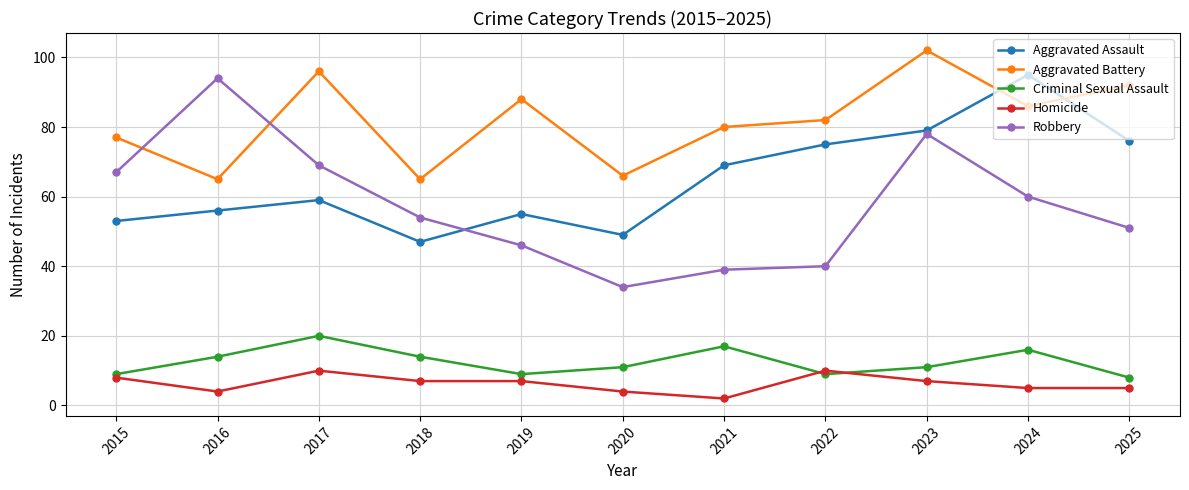

Does the chart display data point markers on the line(s)?

Yes